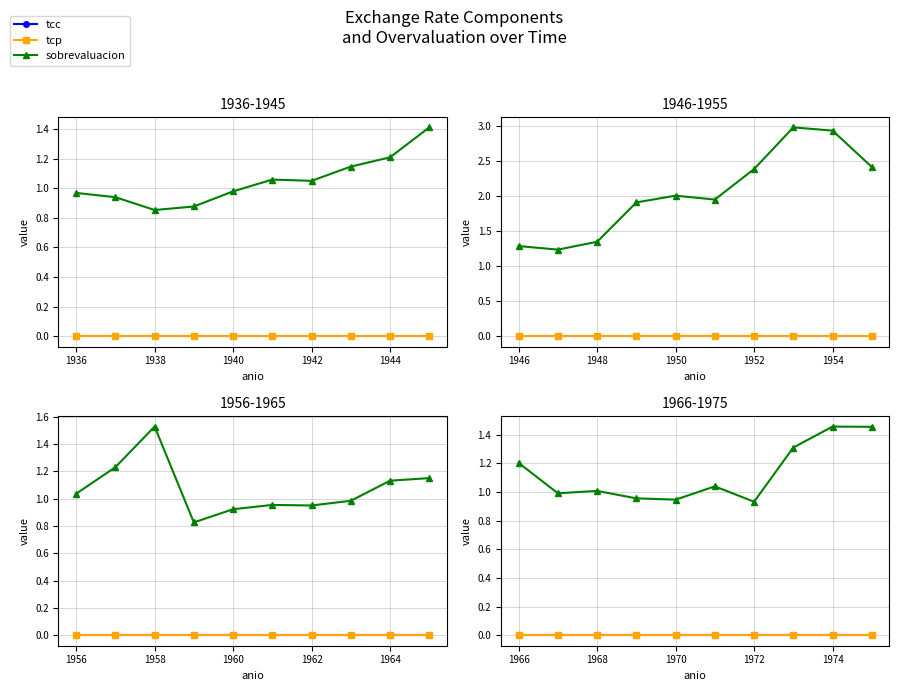

Which series changed the most between 1936 and 1942?

sobrevaluacion